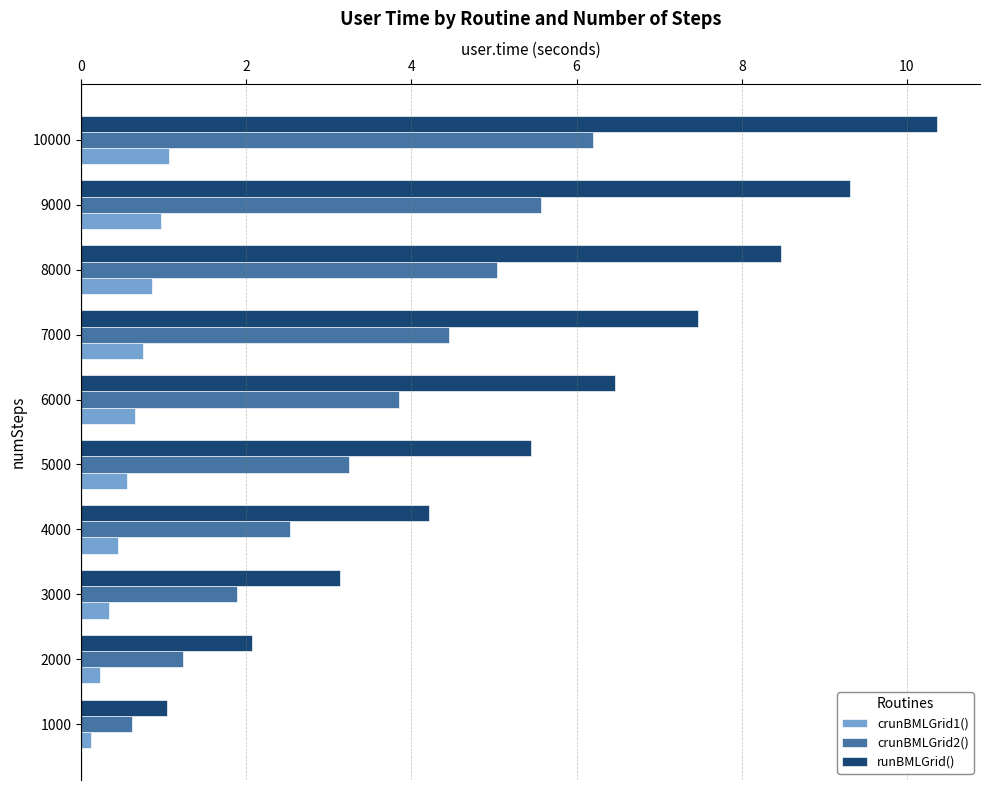

Which series has the widest spread of values?

runBMLGrid()